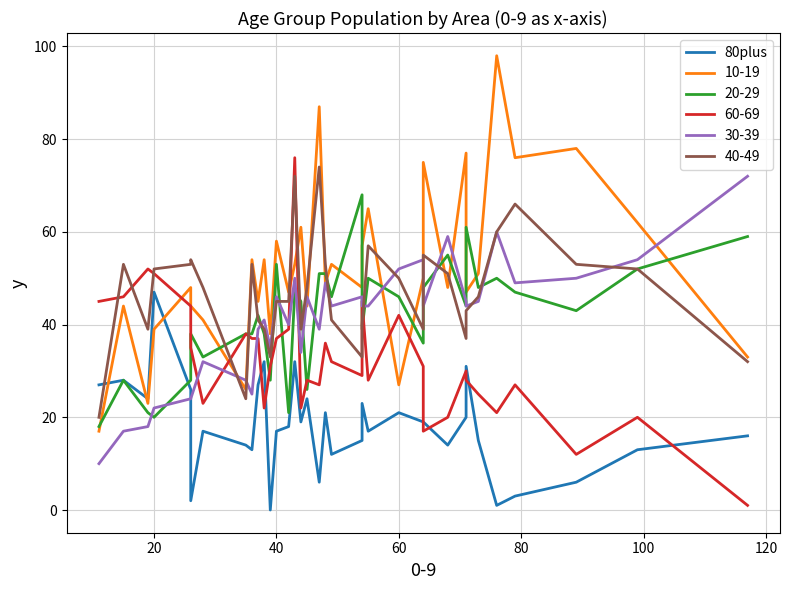

The value at 40 is 17. True or false?

True